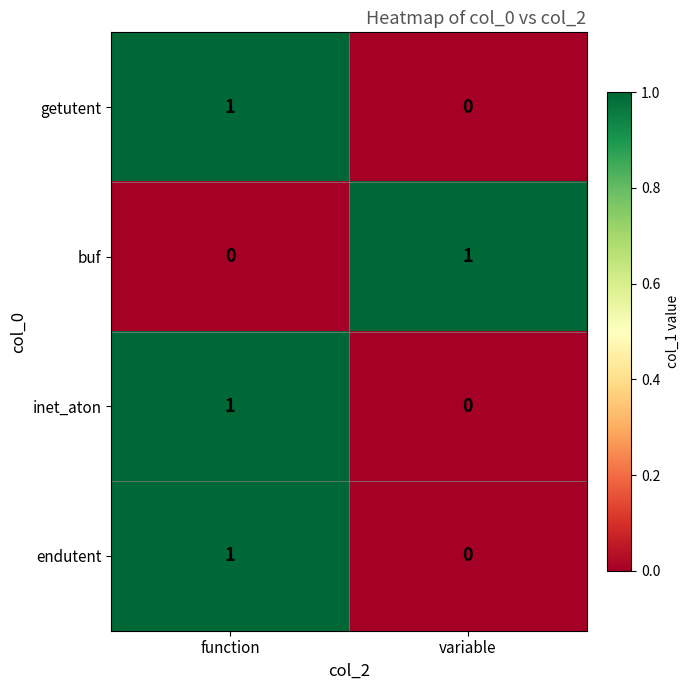

List the labels in order of endutent value, smallest first.

variable, function